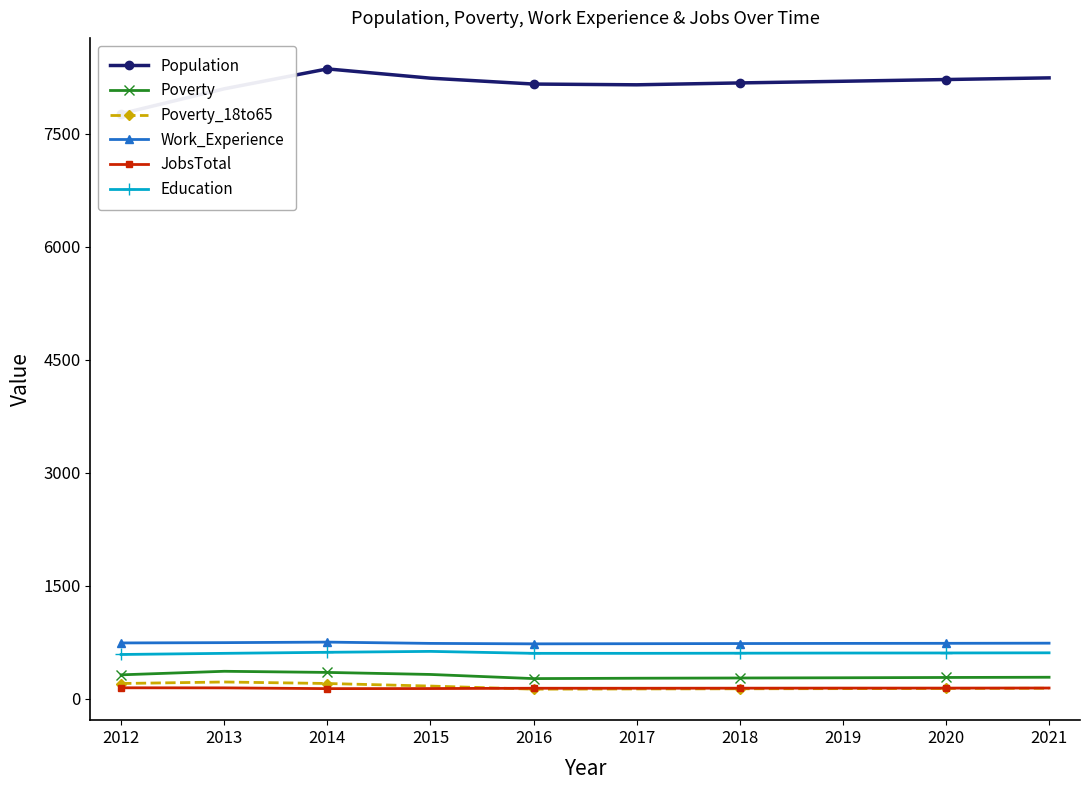

What is the minimum value for Work_Experience?

730